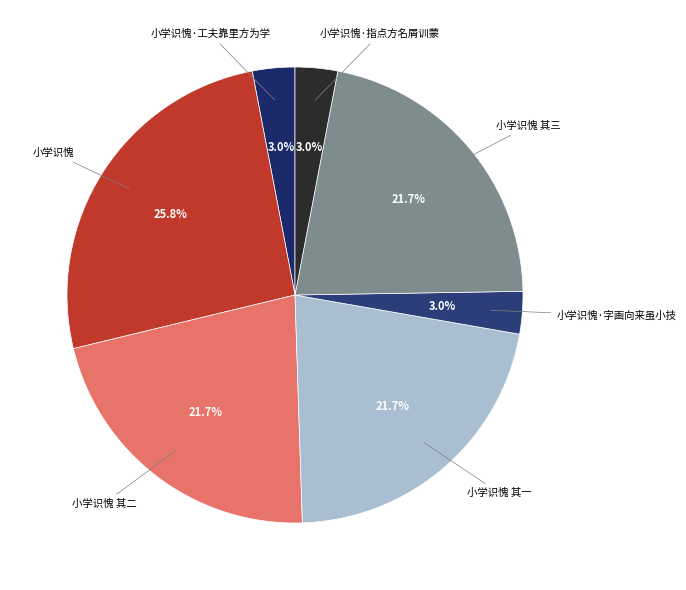

Is the sum of 小学识愧 and 小学识愧·指点方名屑训蒙 greater than half?

No